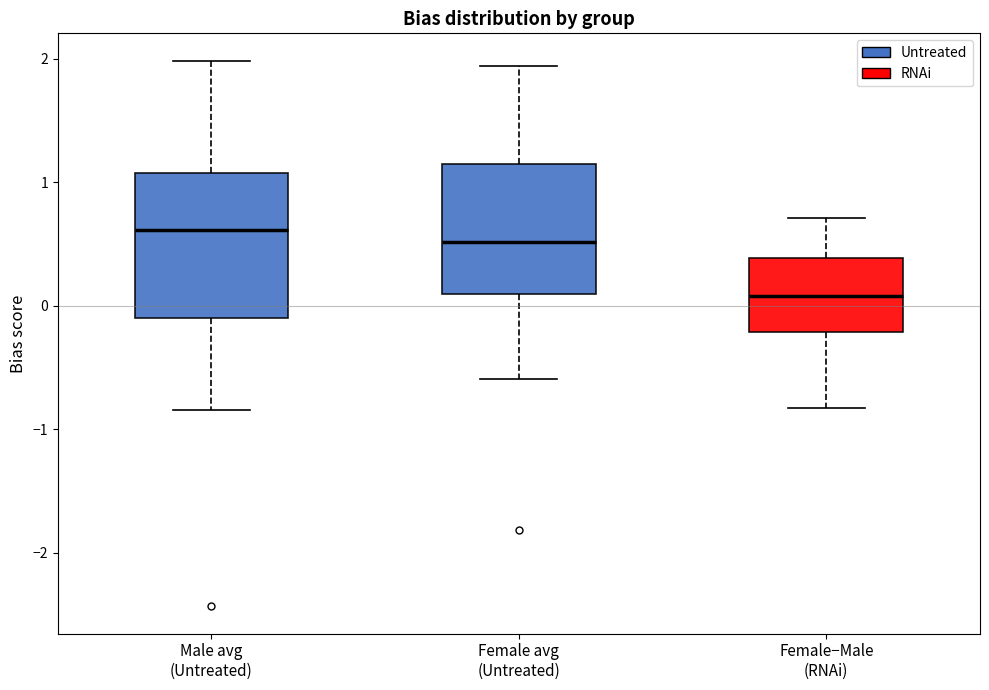

Where is the lower edge of the box for Female avg (Untreated) on the y-axis? The values are not printed on the chart, so give them approximately, as read against the axis.

0.1